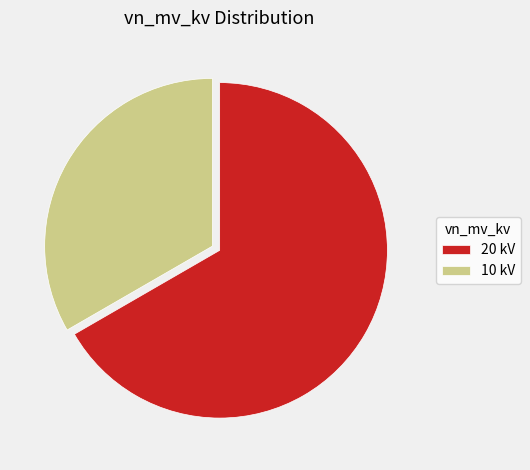

True or false: 10 kV accounts for 33% of the total.

True